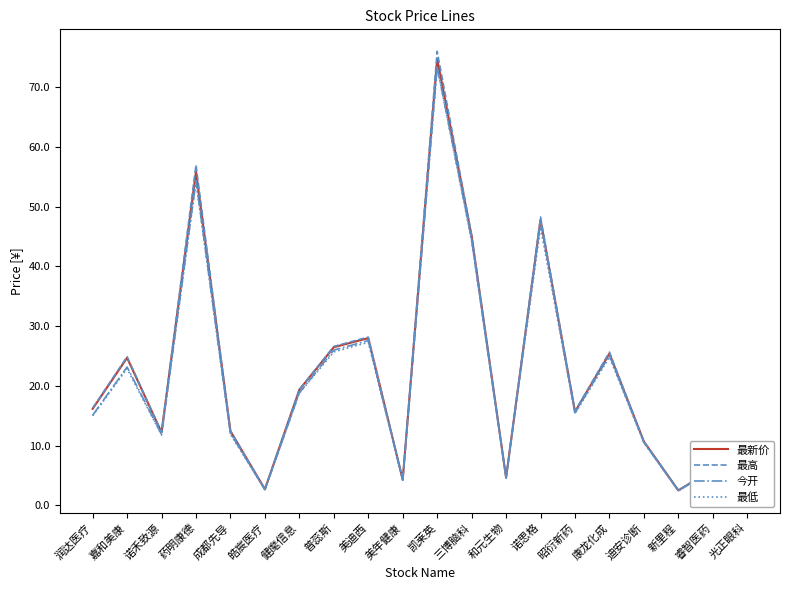

Is the value of 最新价 at 诺思格 greater than the value of 最低 at 润达医疗?

Yes